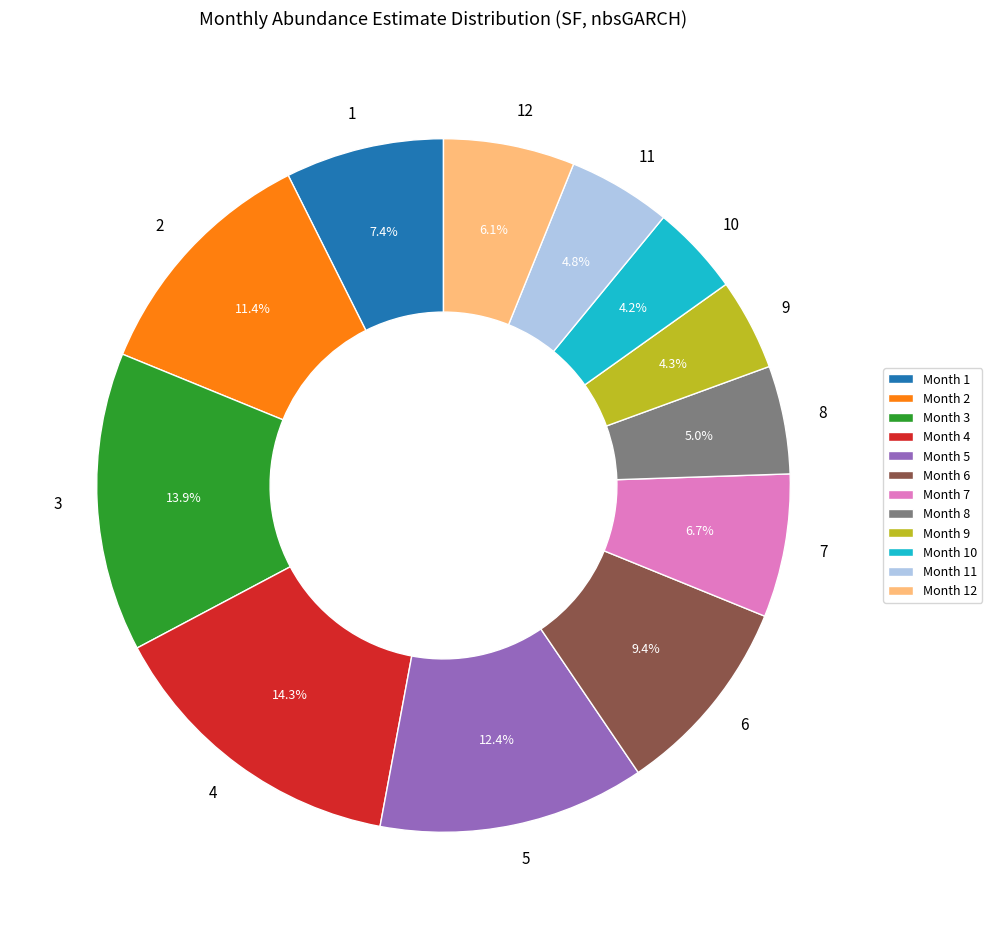

Is there a majority slice in this chart?

No